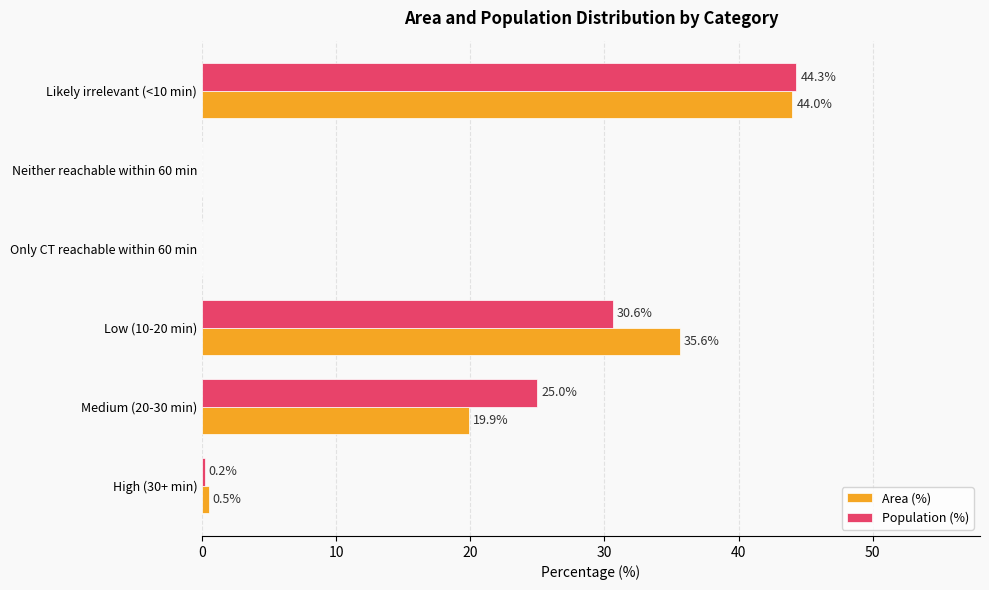

What is the maximum value shown in the chart?

44.3